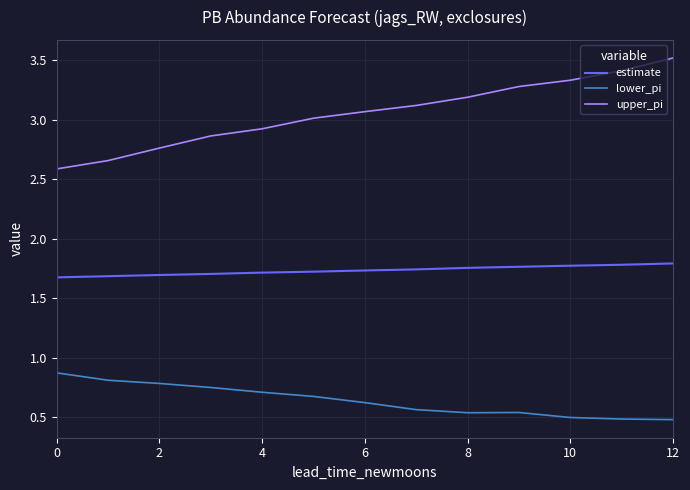

True or false: upper_pi and lower_pi intersect in this chart.

False